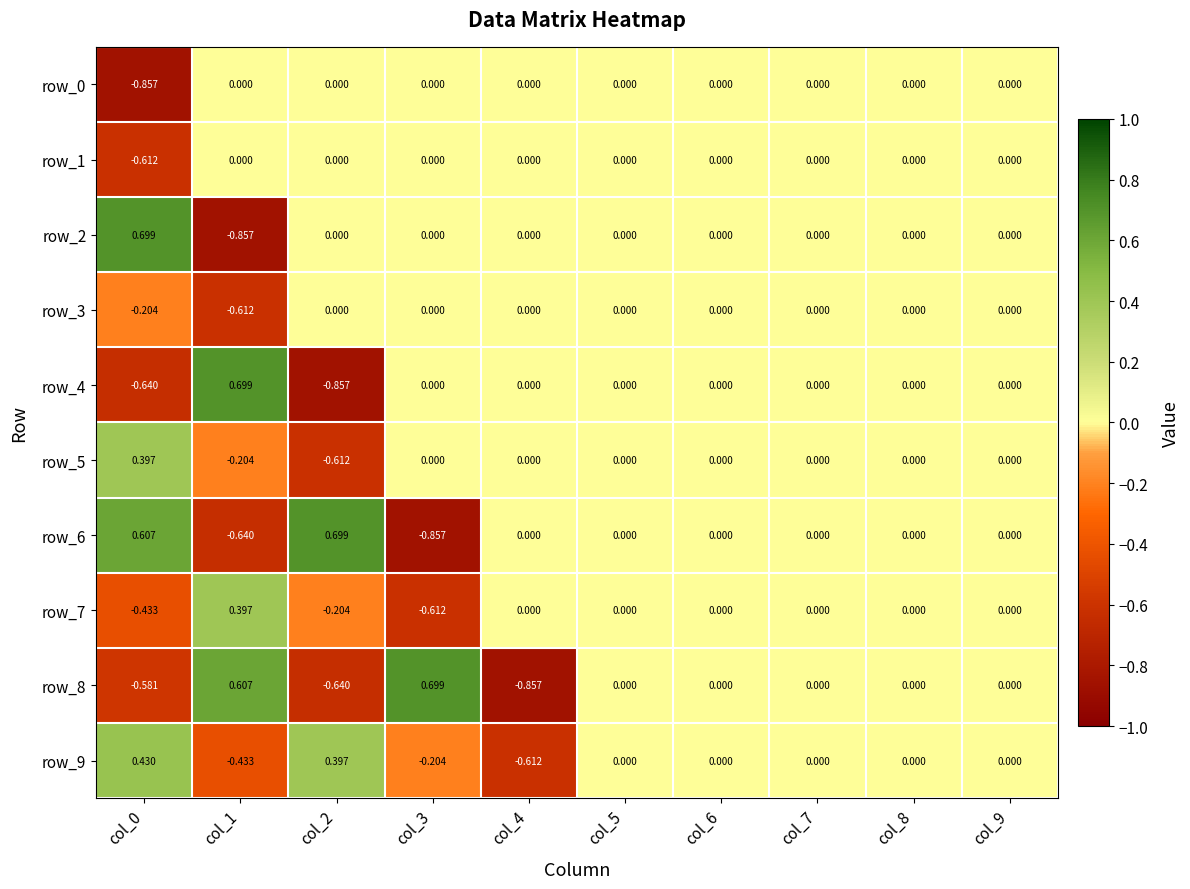

What is the maximum value for row_8?

0.7